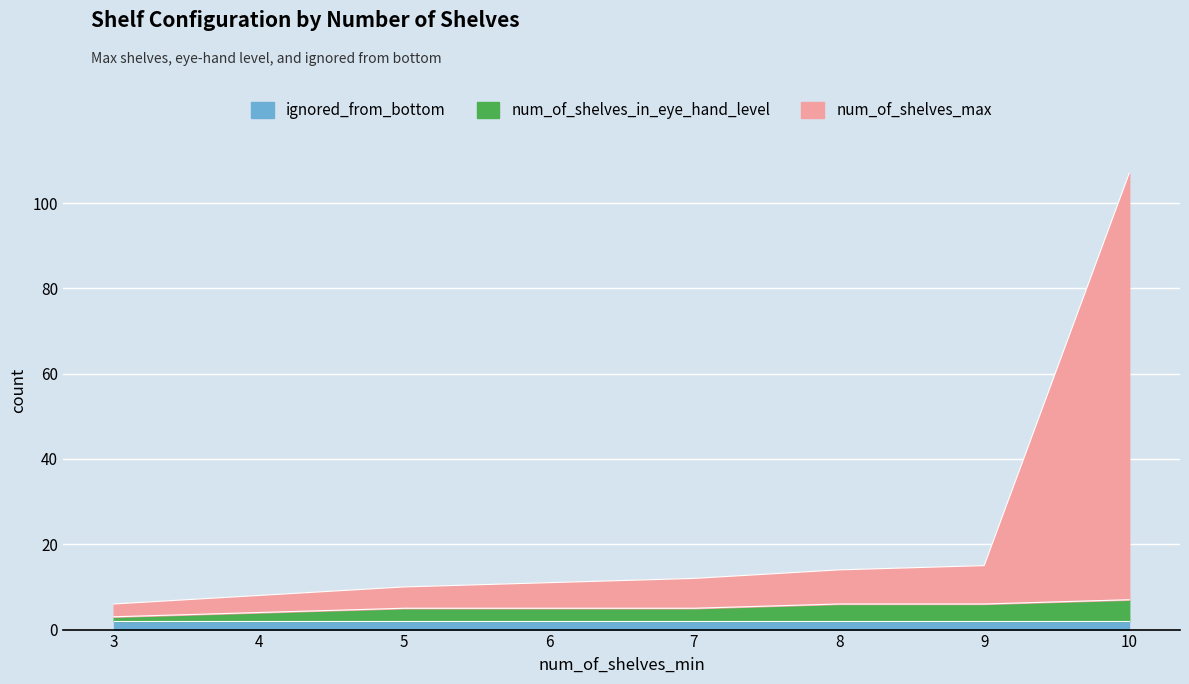

At which category is the sum across all series the highest?

10